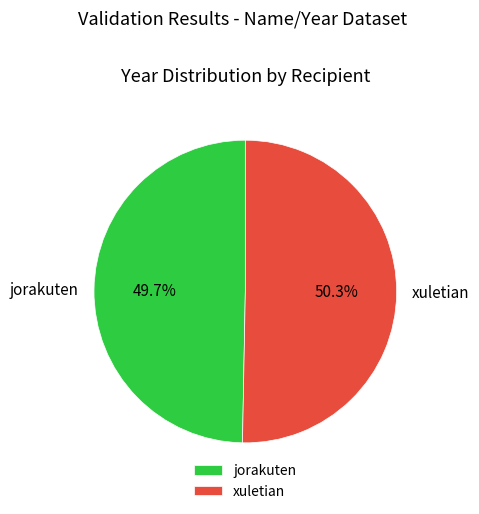

Is there a majority slice in this chart?

Yes